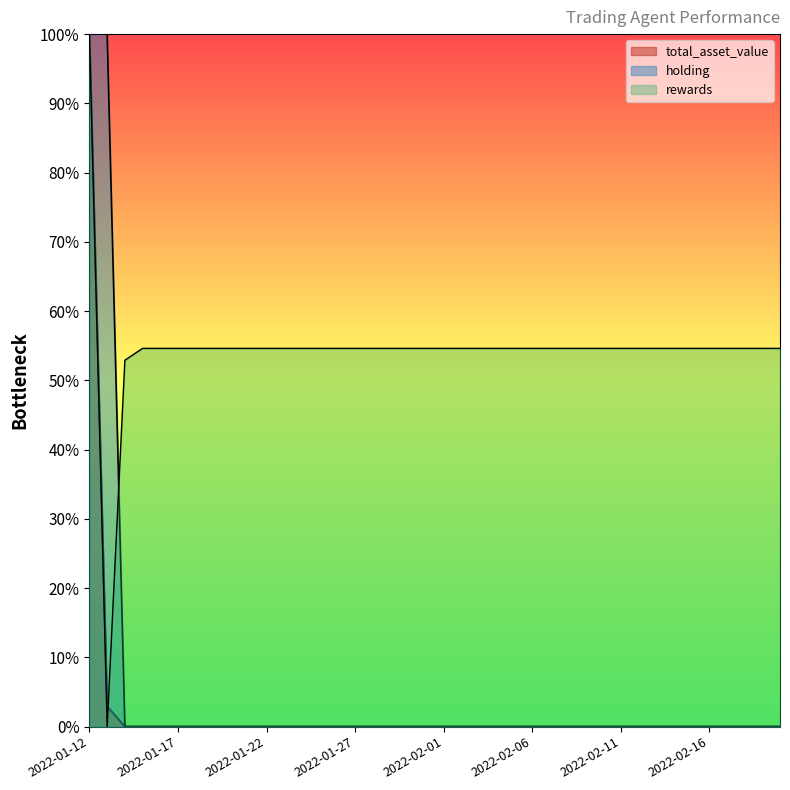

Which category has the highest value in the holding series?

2022-01-12